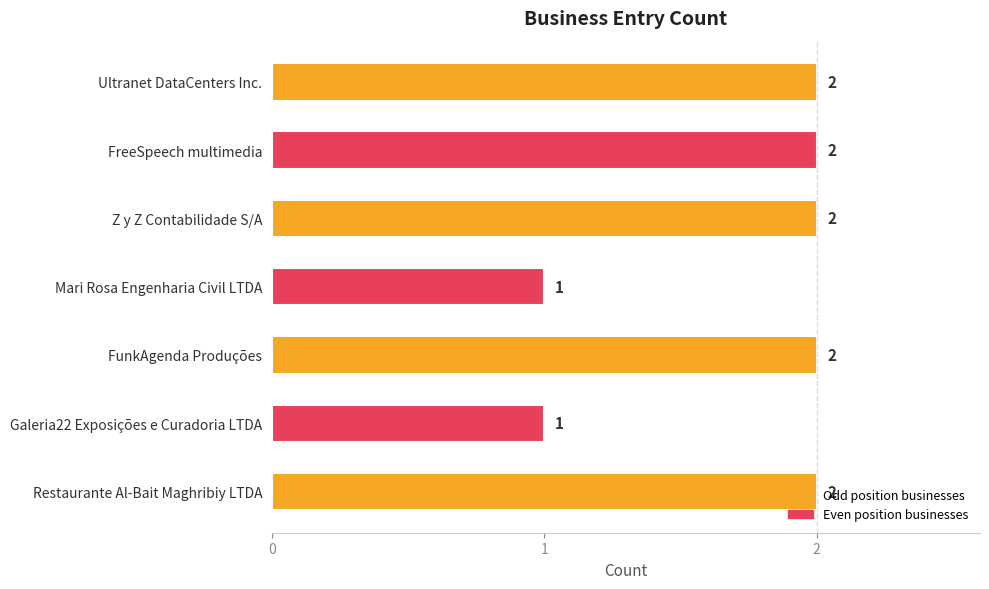

What is the sum of all values?

12